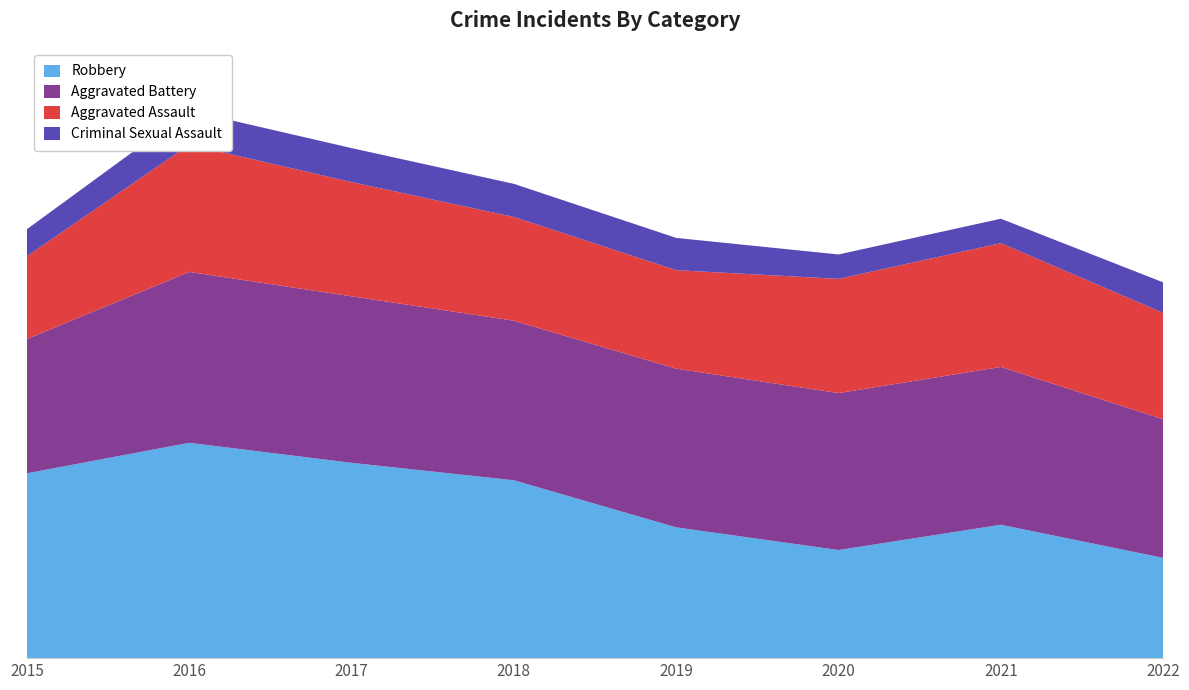

Reading left to right, transcribe all the data shown in this chart.

Aggravated Assault: 95	146	131	119	113	131	142	122
Aggravated Battery: 154	196	191	183	182	180	181	159
Criminal Sexual Assault: 31	39	39	38	37	28	28	35
Robbery: 212	247	224	204	150	124	153	115